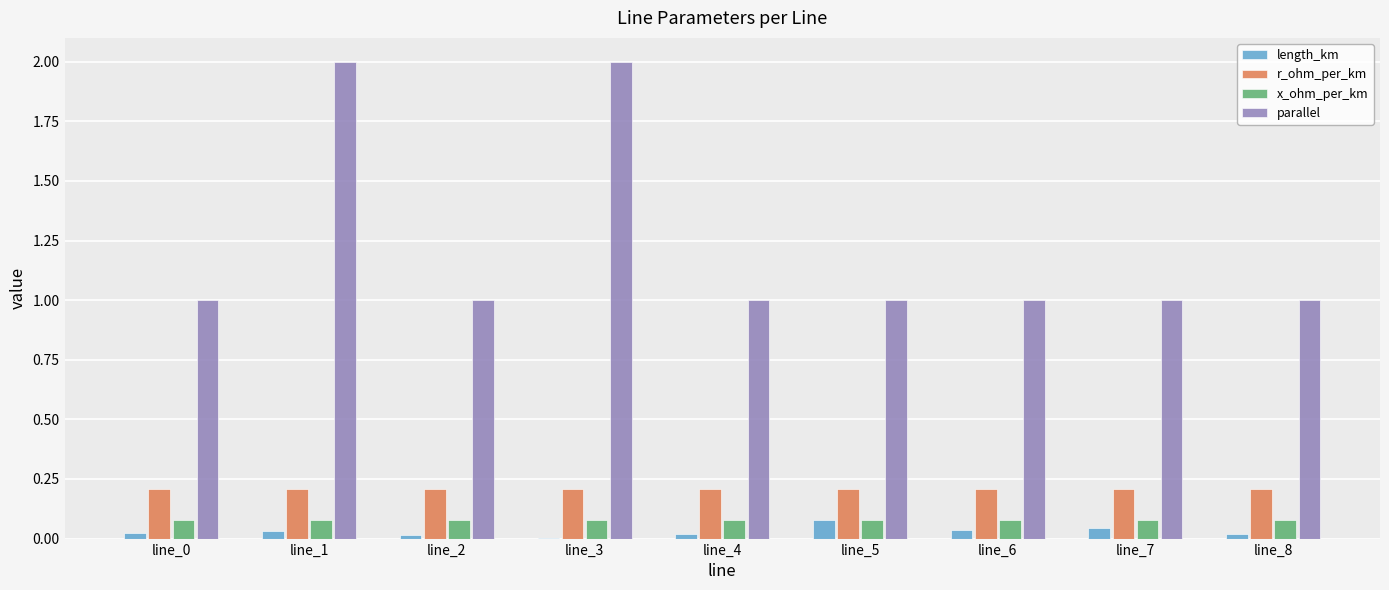

What is the sum of all x_ohm_per_km values?

0.7